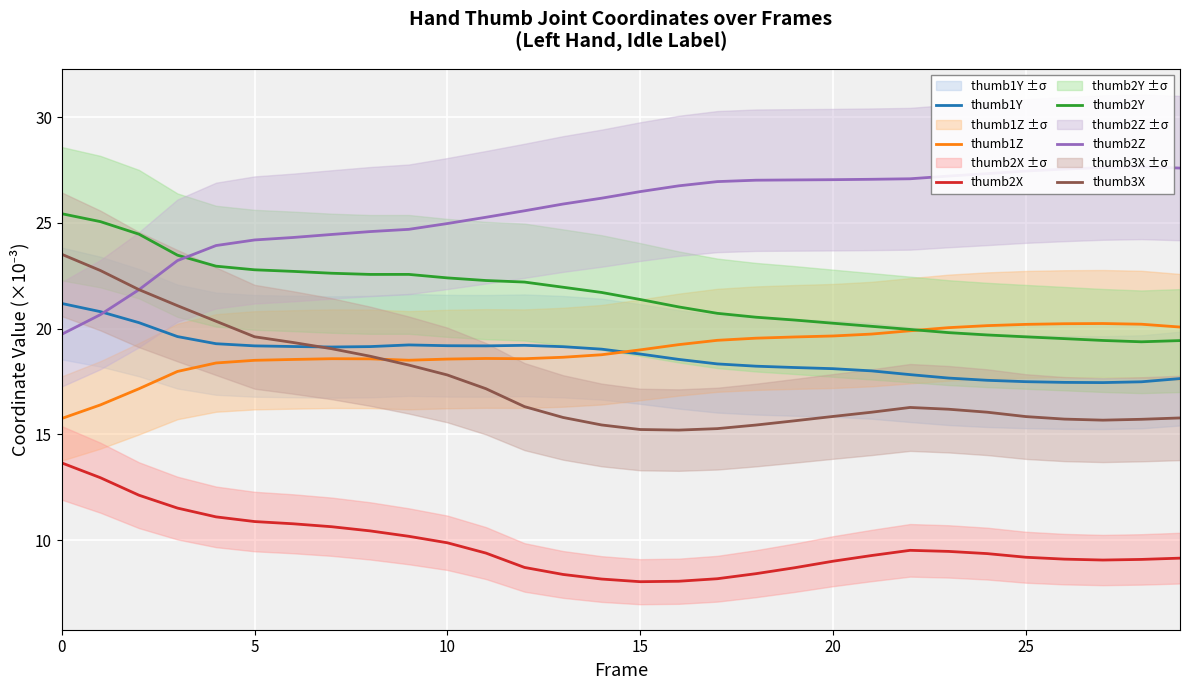

True or false: thumb2X and thumb2Z intersect in this chart.

False